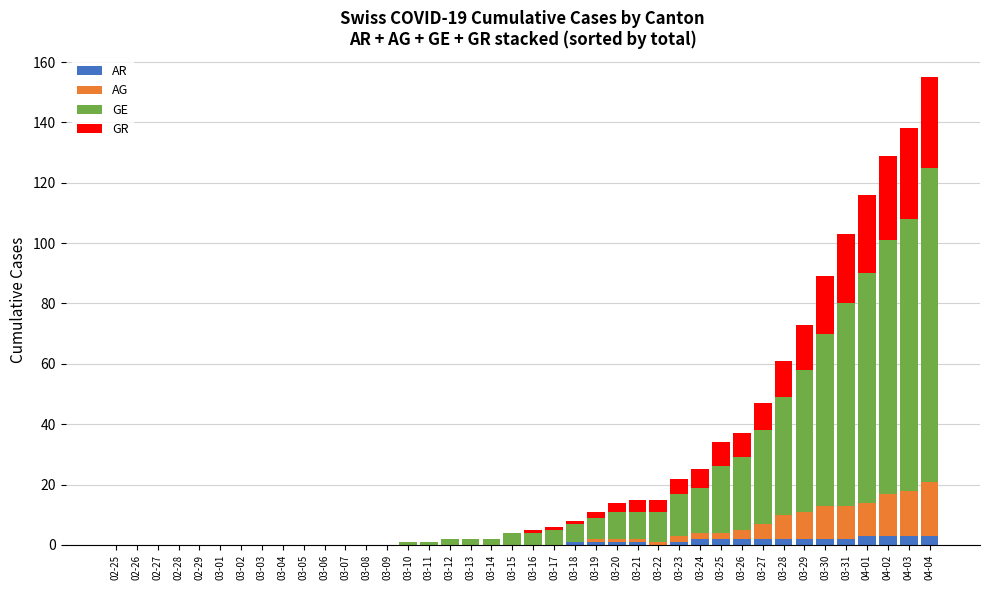

At which category is the sum across all series the highest?

04-04